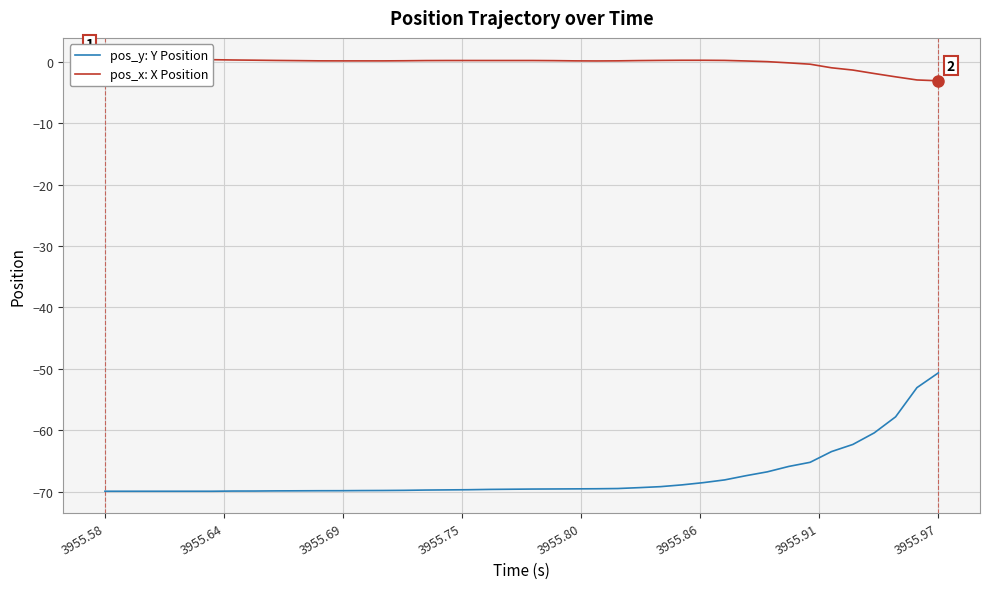

What is the minimum value for pos_y: Y Position?

-69.9